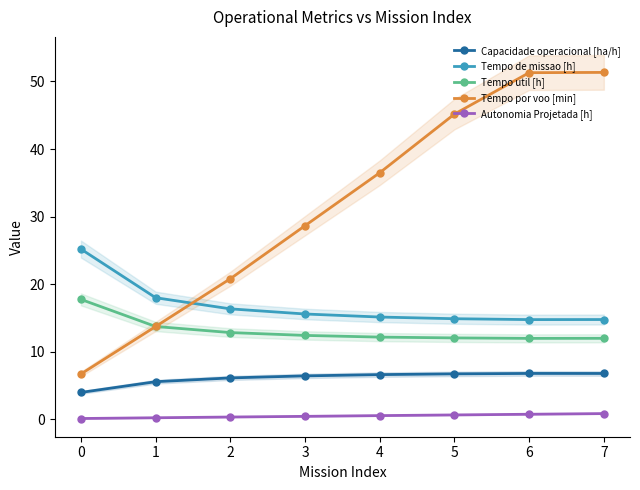

Is it true that Capacidade operacional [ha/h] equals 6.1 at 2?

True